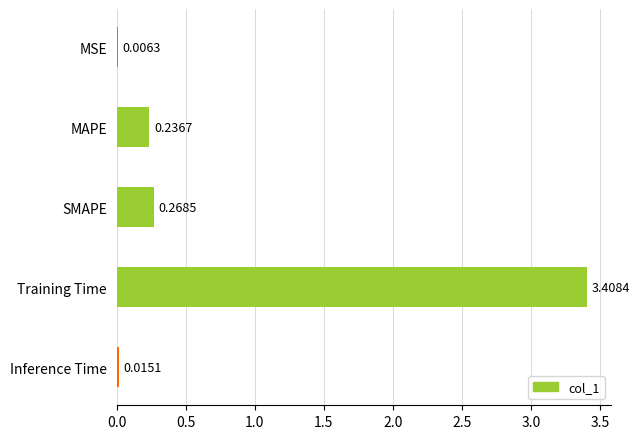

What is the sum of all values?

3.9